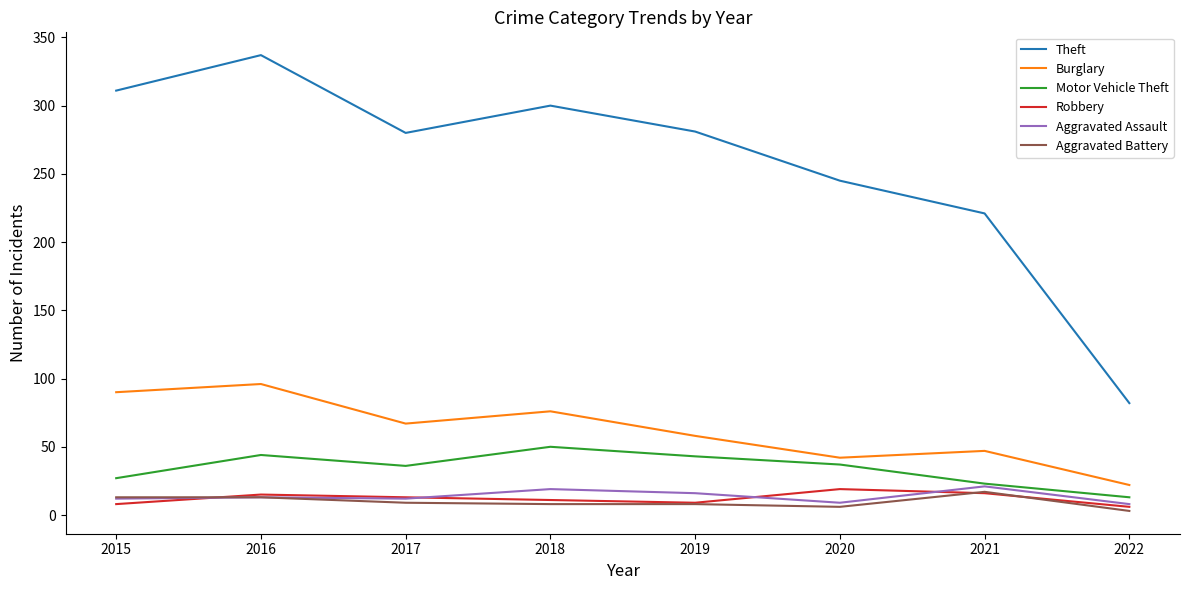

The Aggravated Battery series shows 13 at 2016. True or false?

True